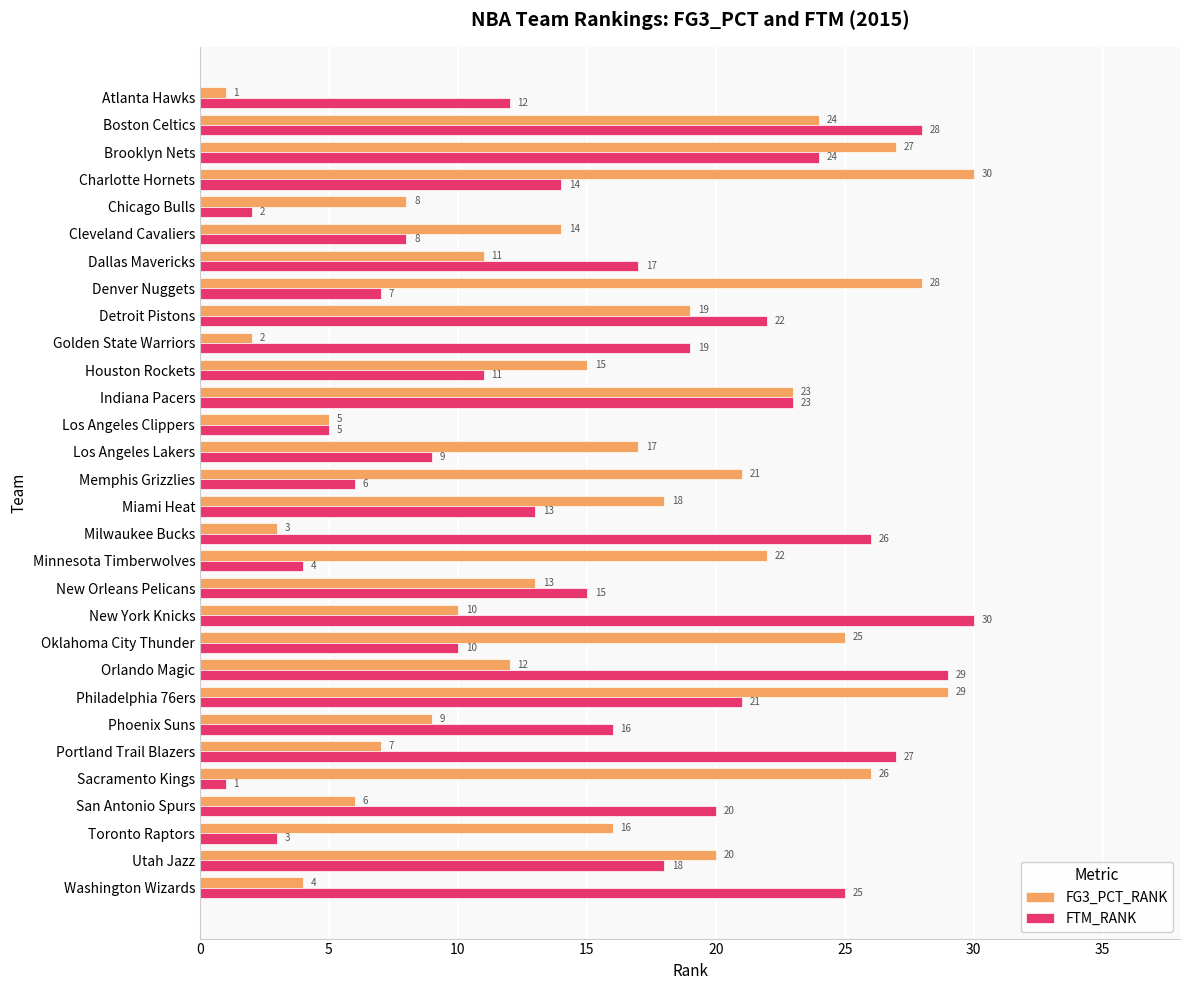

What is the spread (max minus min) of values at Toronto Raptors?

13